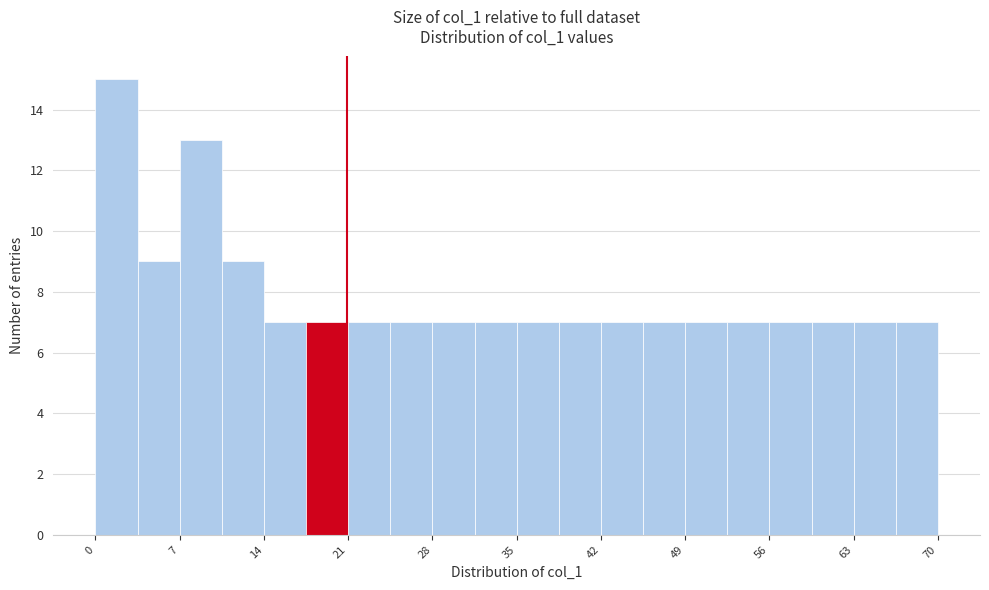

Around what value on the x-axis is the tallest bar? Give the approximate position of its centre, as read against the axis.

2